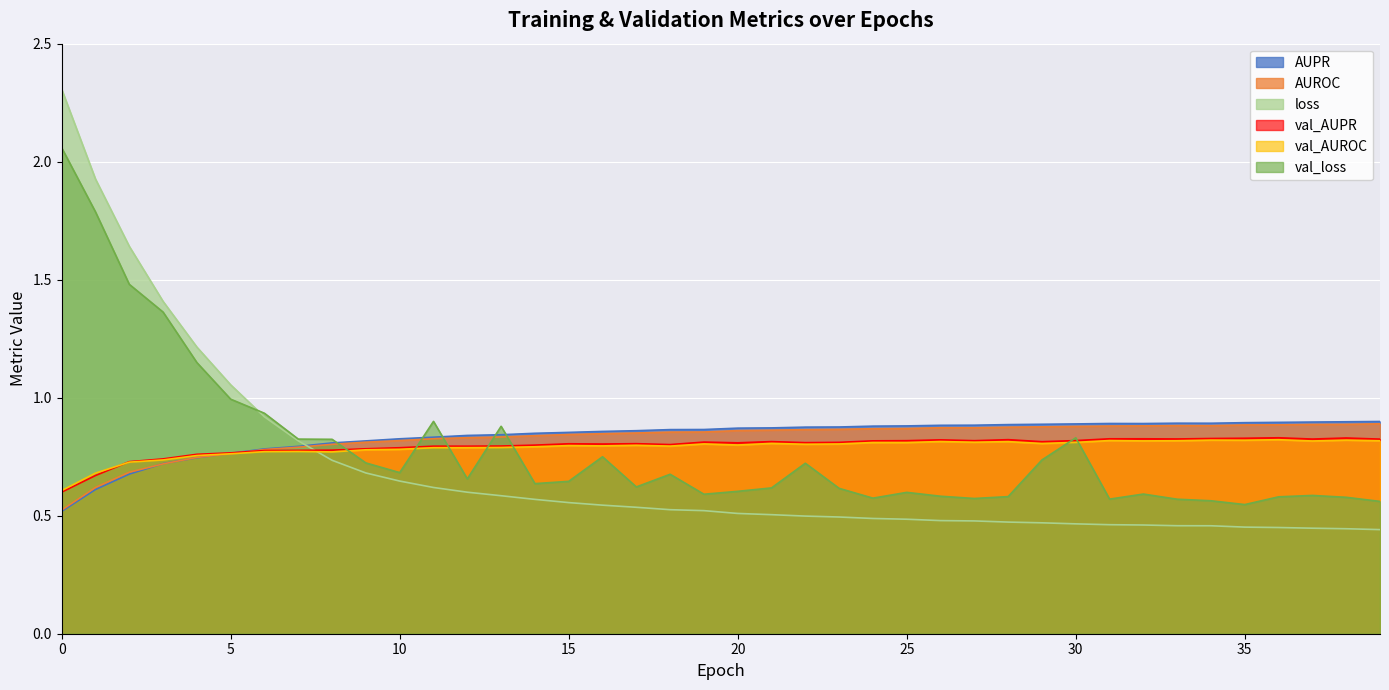

What are all the series names shown in the legend?

AUPR, AUROC, loss, val_AUPR, val_AUROC, val_loss